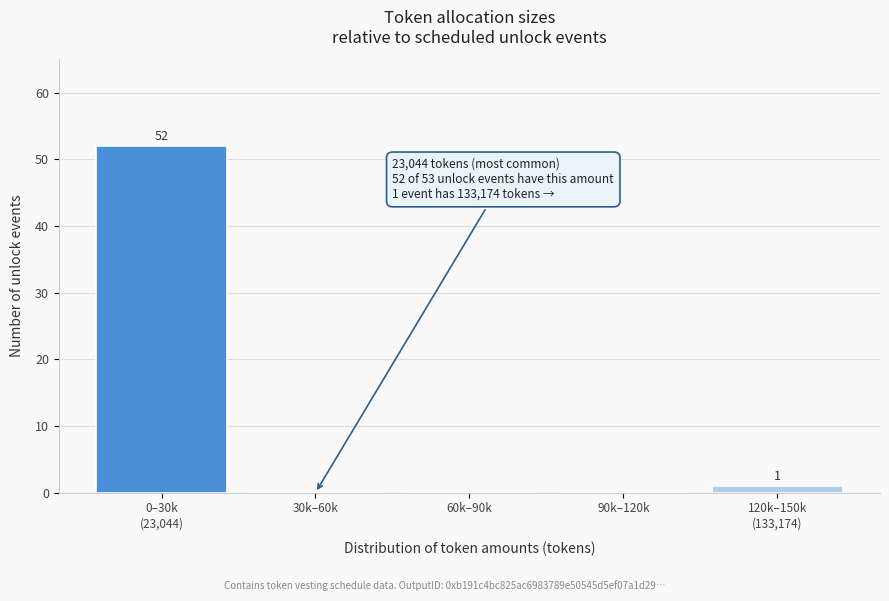

Is it true that the value at 30k–60k is -16?

False